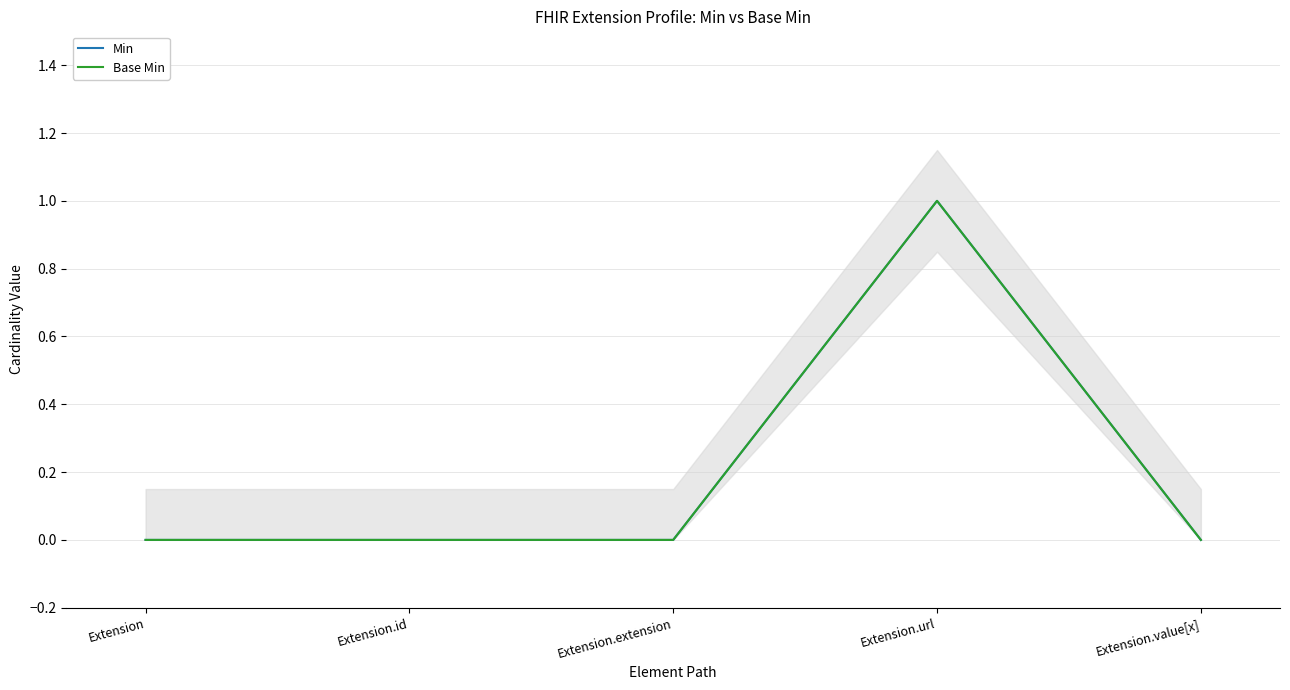

What is the label of the 5th point from the right?

Extension